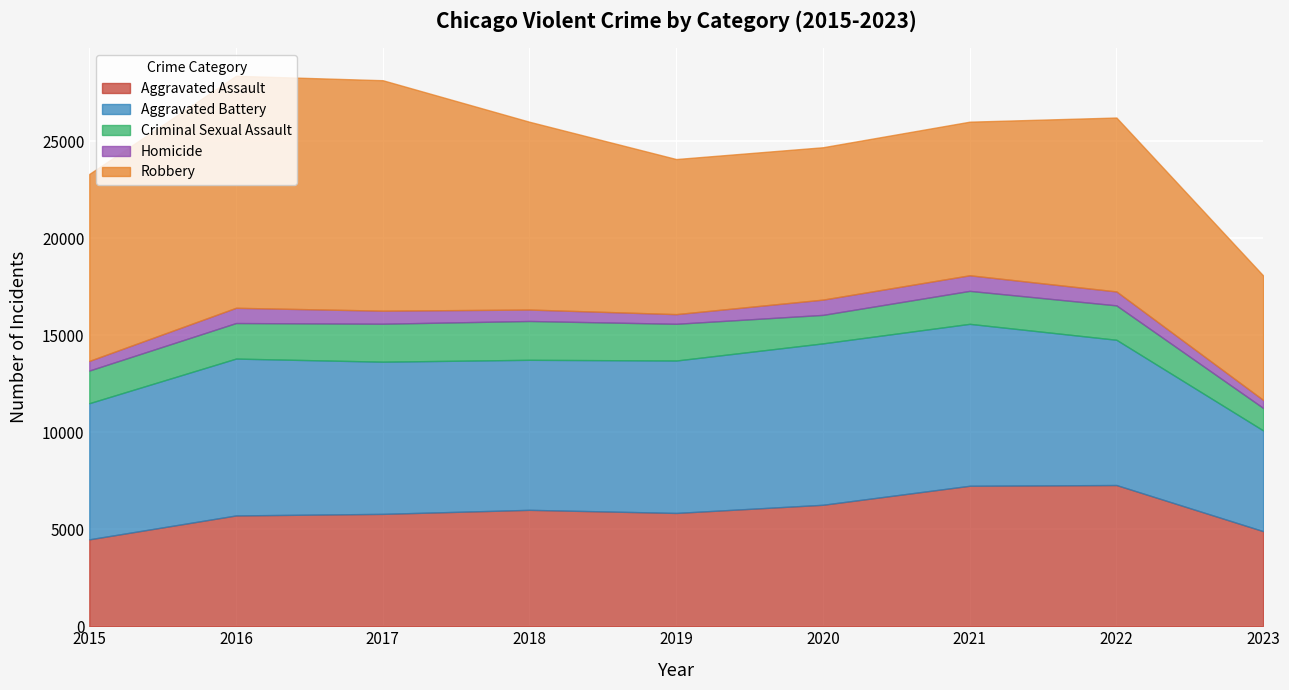

Reading left to right, list all the values displayed in this chart.

Aggravated Assault: 4480	5712	5793	6001	5841	6262	7242	7280	4903
Aggravated Battery: 7018	8086	7845	7734	7857	8320	8347	7488	5194
Criminal Sexual Assault: 1683	1832	1957	2001	1893	1468	1699	1773	1158
Homicide: 496	786	672	589	498	787	804	718	413
Robbery: 9638	11960	11880	9681	7995	7855	7918	8965	6416